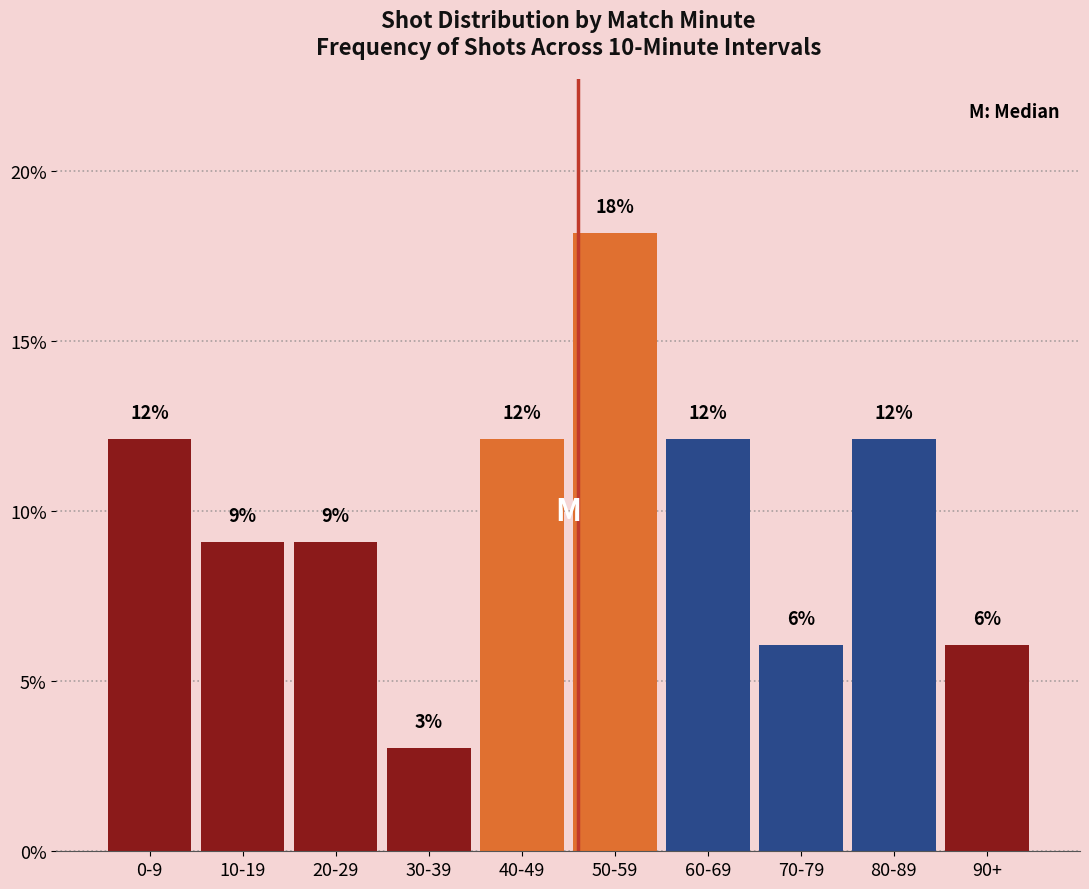

How many bars are there in total?

10